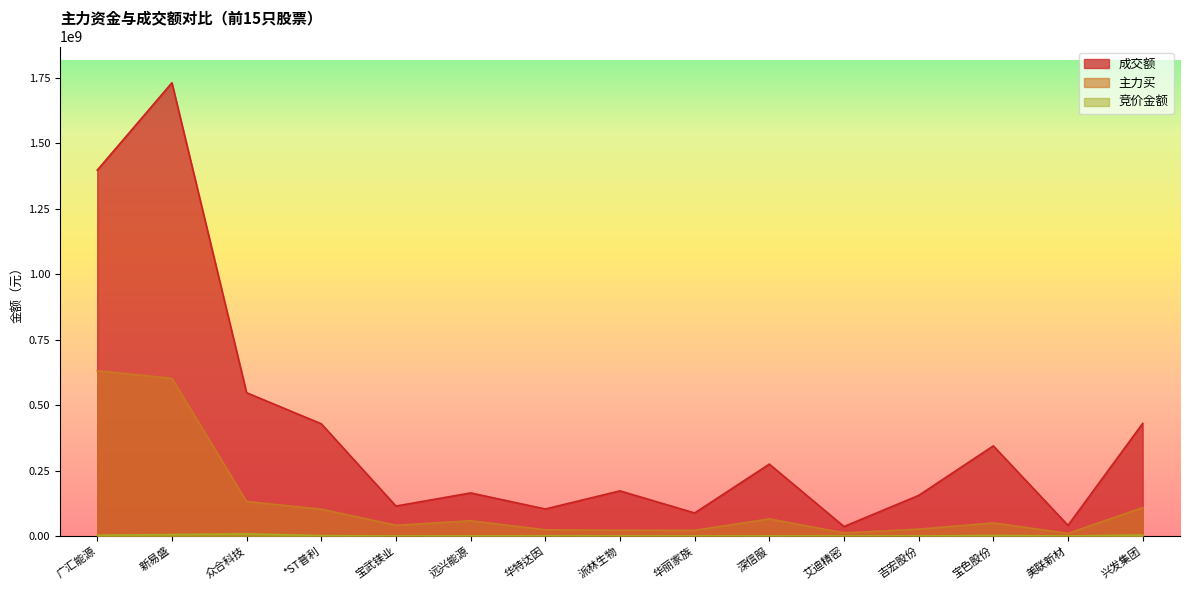

True or false: 竞价金额 has a value of 8358425 at 众合科技.

True